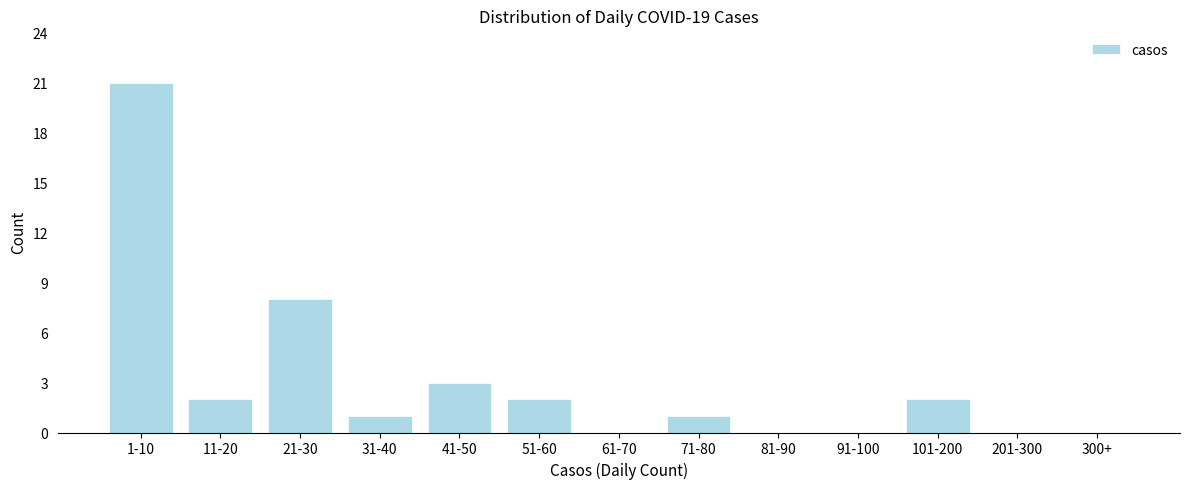

The chart shows a value of 33 at 1-10. True or false?

False